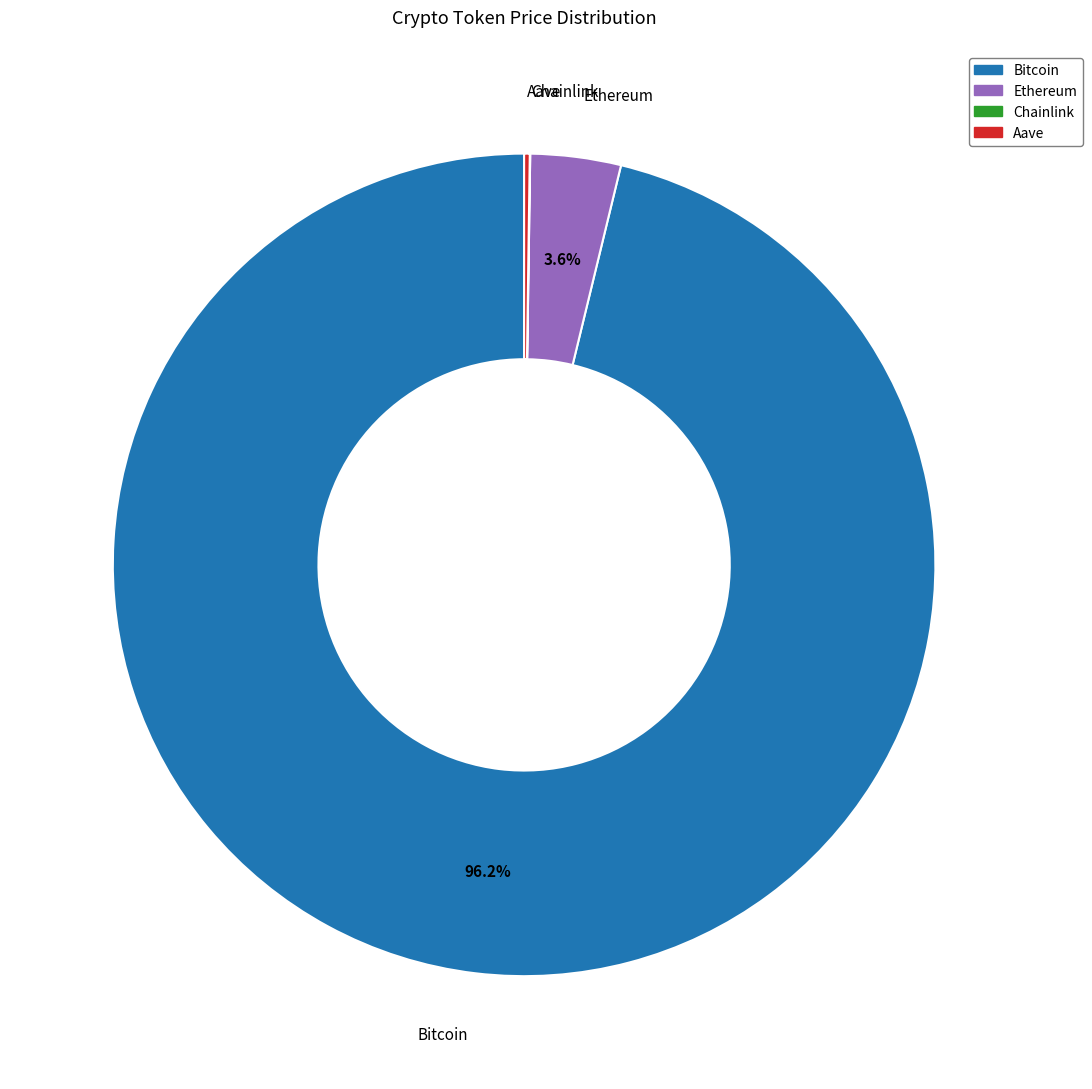

What is the largest slice in the pie chart?

Bitcoin